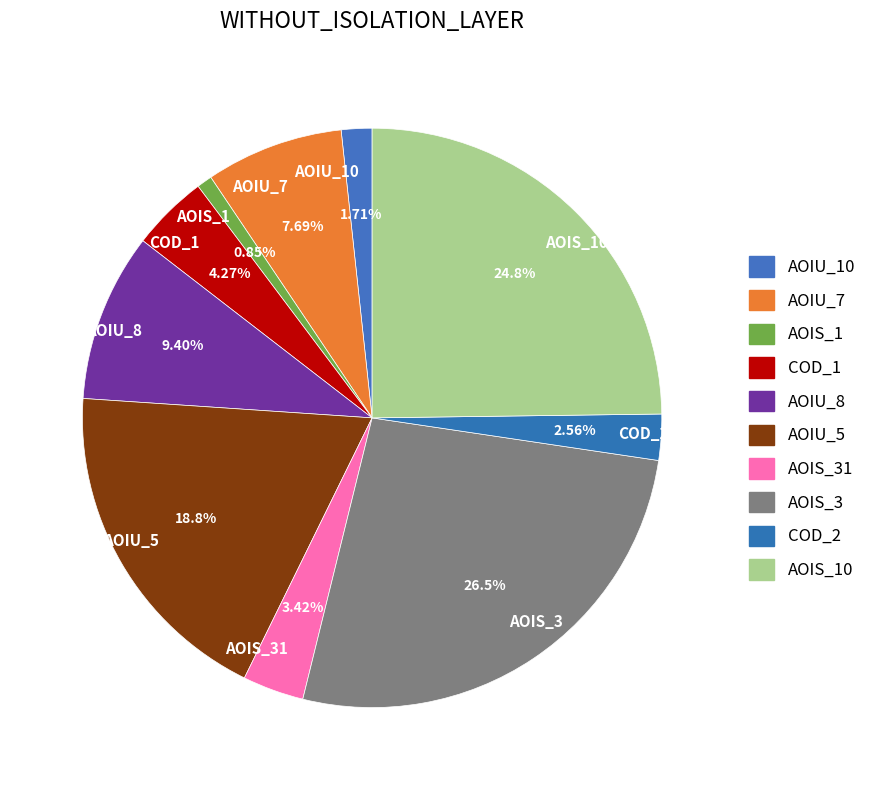

Does any single category account for the majority?

No